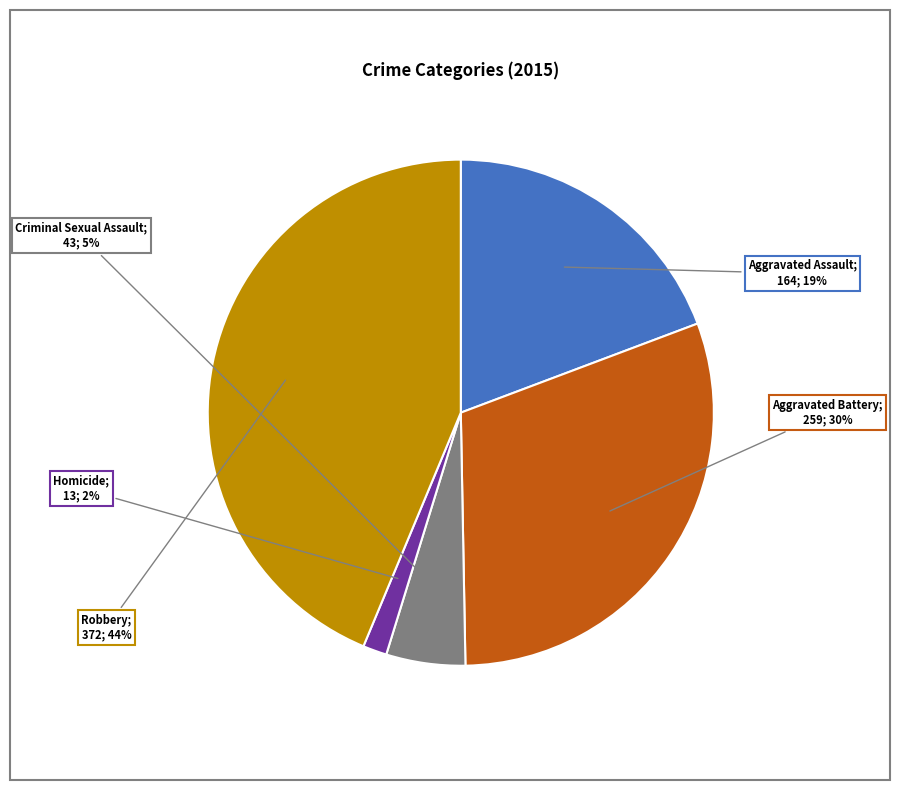

Count the number of slices in the pie.

5